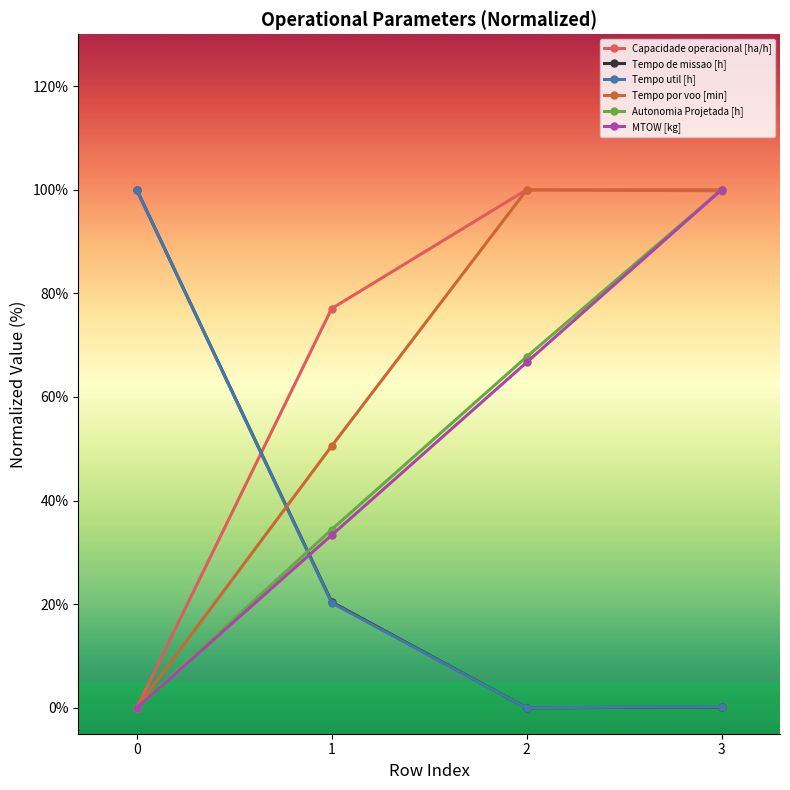

What is the total value across all series at 1?

236.0